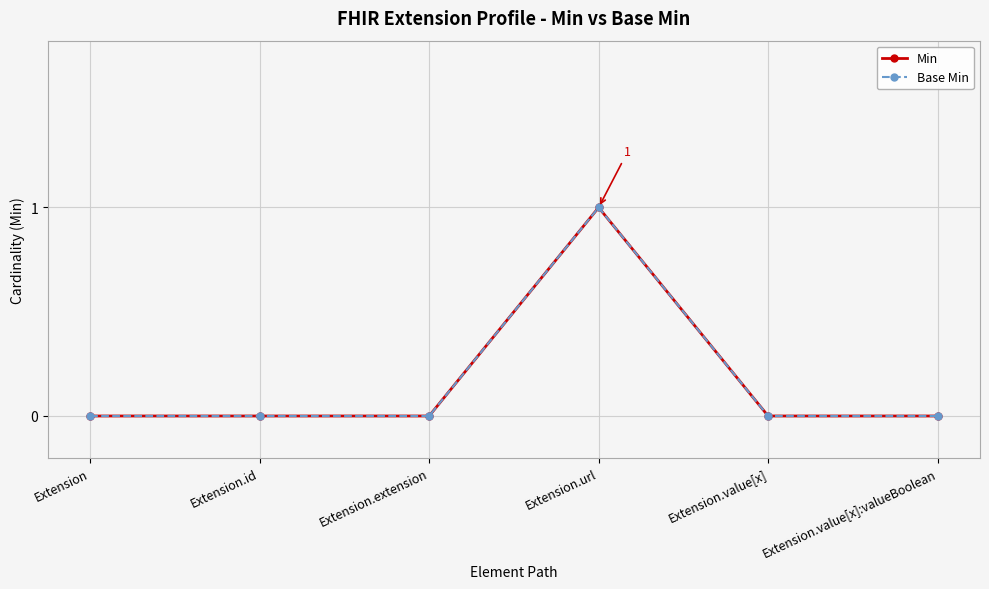

Reading right to left, extract all data points from this chart.

Min: 0	0	1	0	0	0
Base Min: 0	0	1	0	0	0